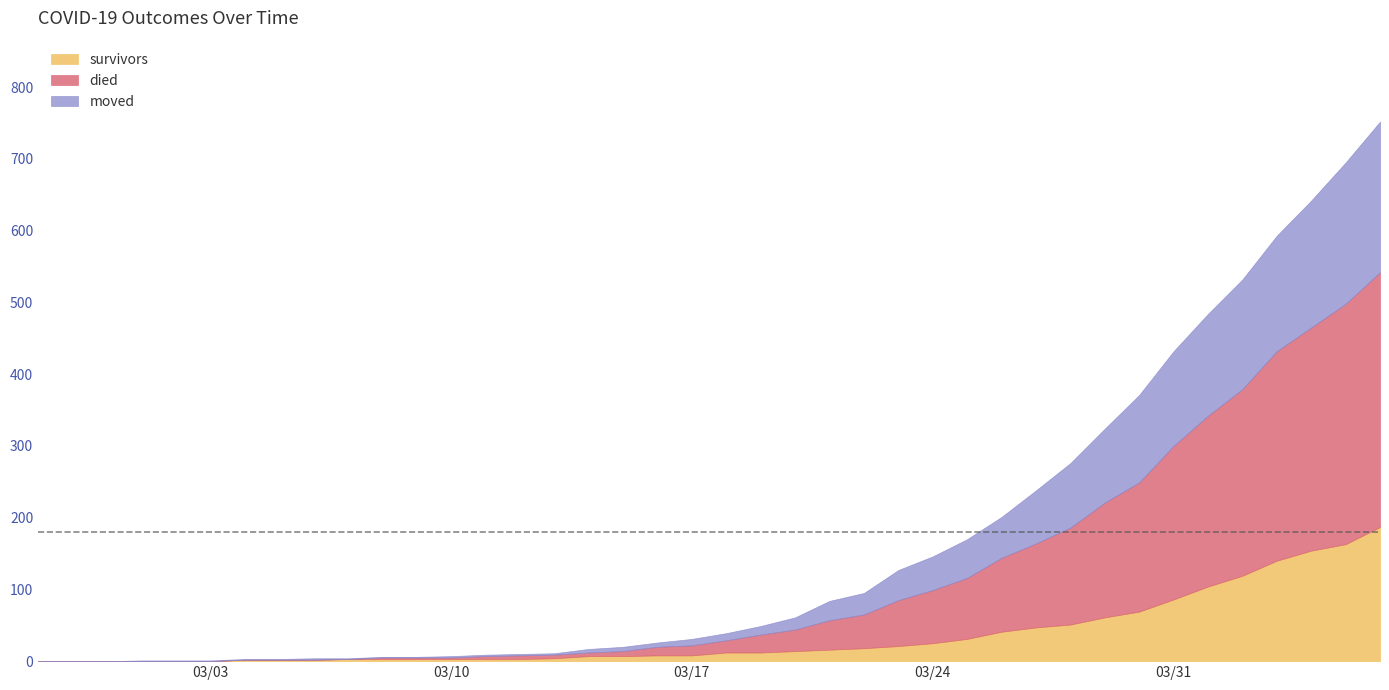

What is the difference between the maximum and minimum values in the survivors series?

187